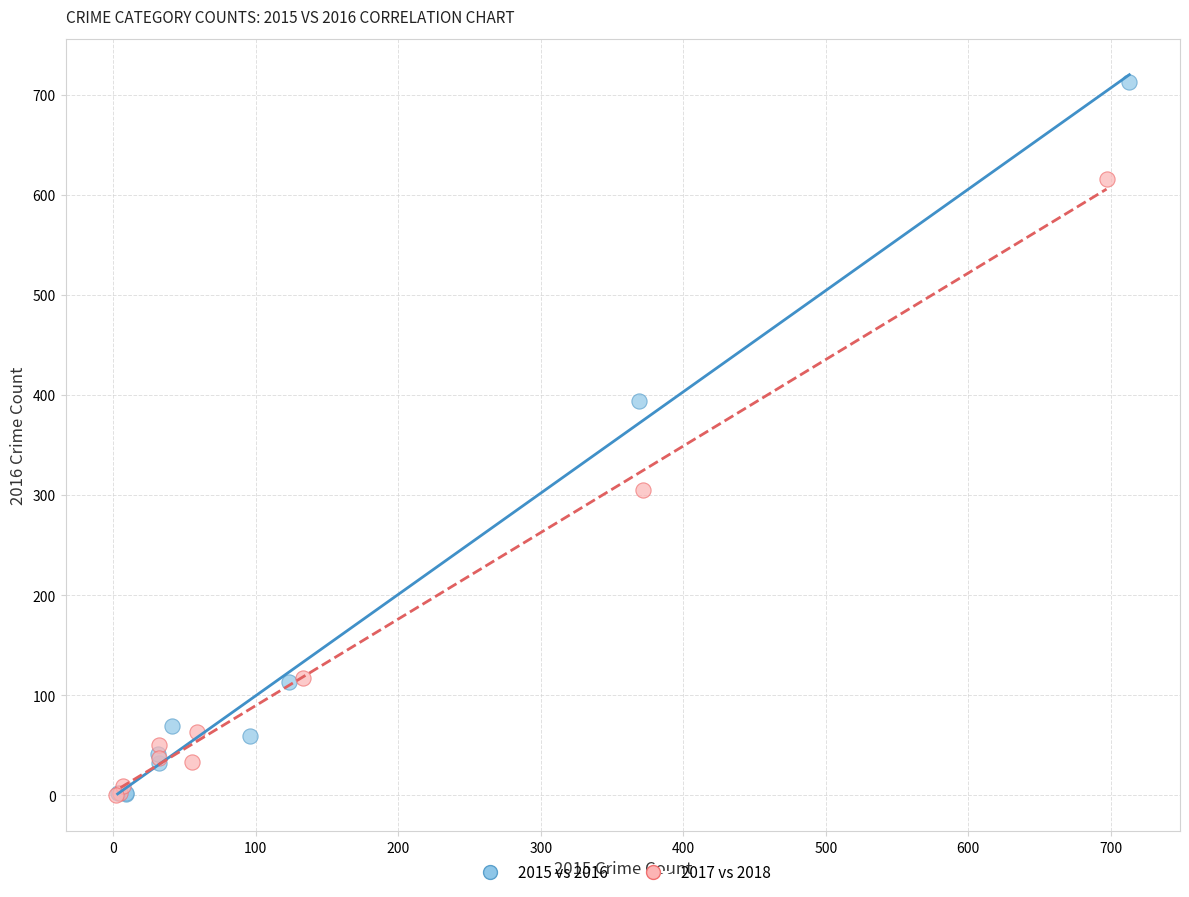

Which series has the largest Y range (max minus min)?

2015 vs 2016